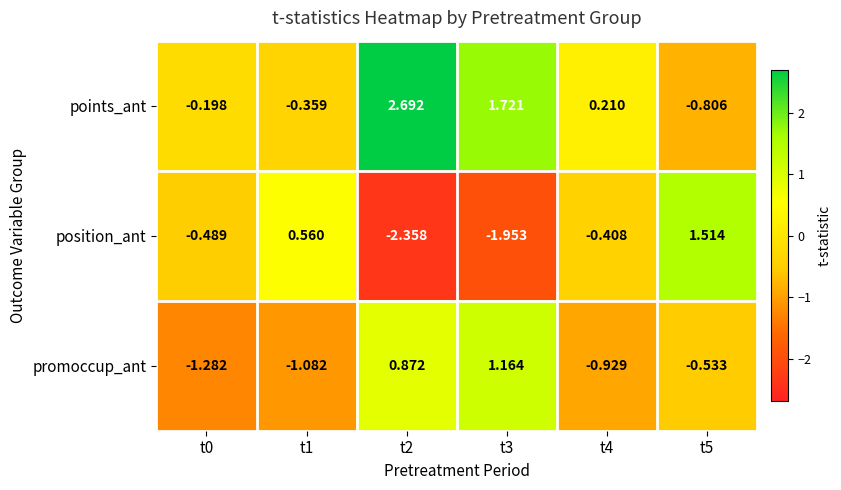

Which series has the widest spread of values?

position_ant